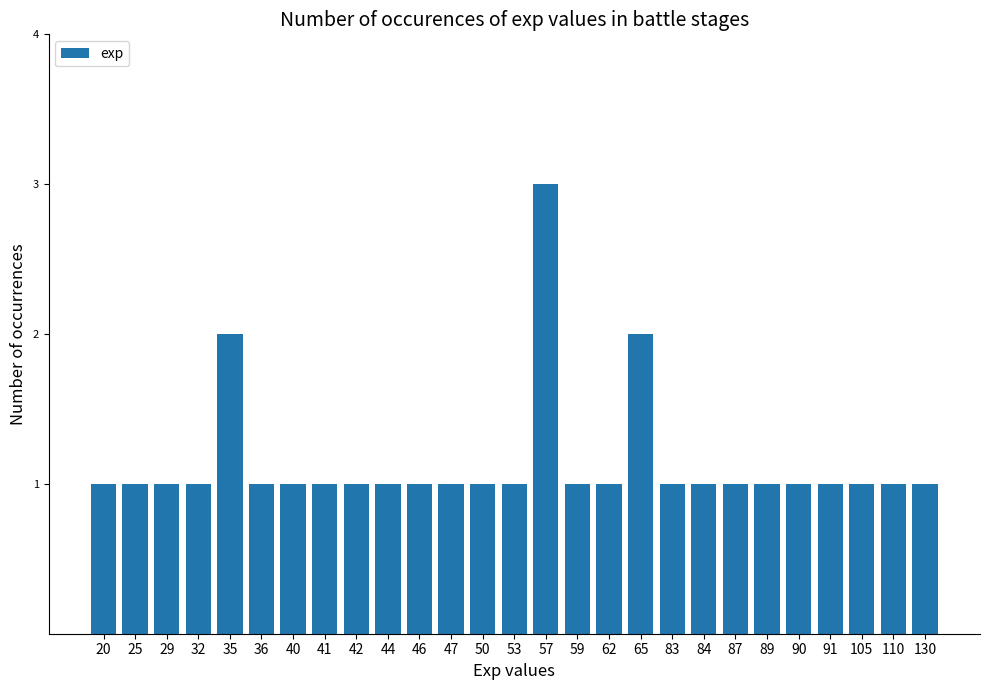

The chart shows a value of 0 at 36. True or false?

False